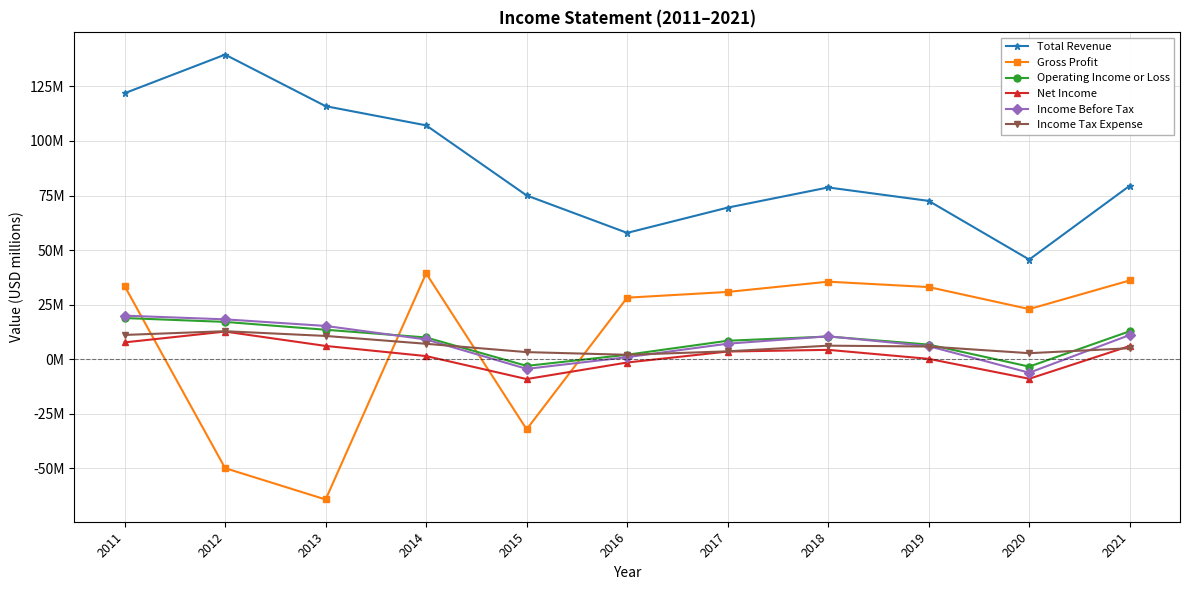

The Gross Profit series shows -80.5 at 2012. True or false?

False